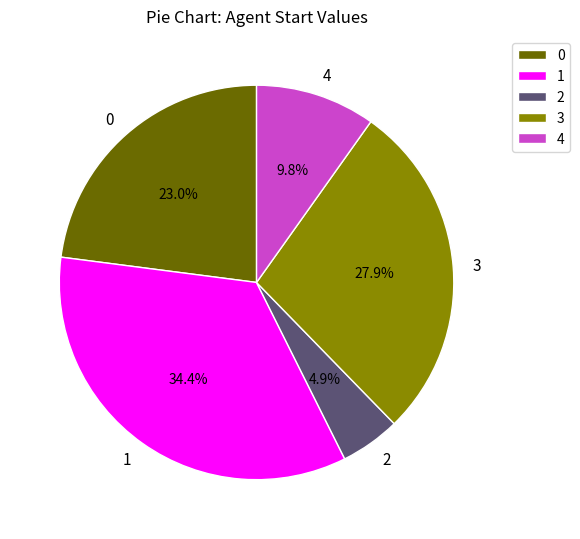

To the nearest percent, what portion does 3 represent?

28%